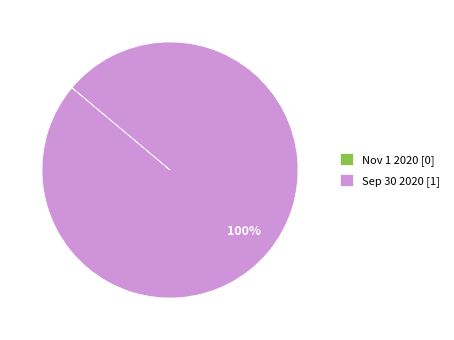

To the nearest percent, what portion does Sep 30 2020 [1] represent?

100%